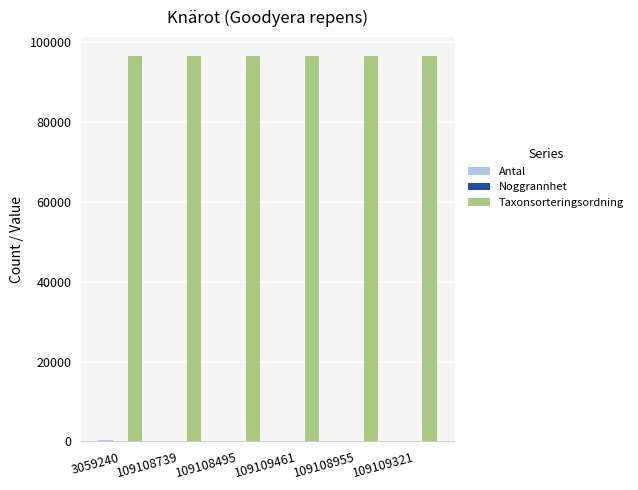

The value of Taxonsorteringsordning at 109108739 is 167608. True or false?

False